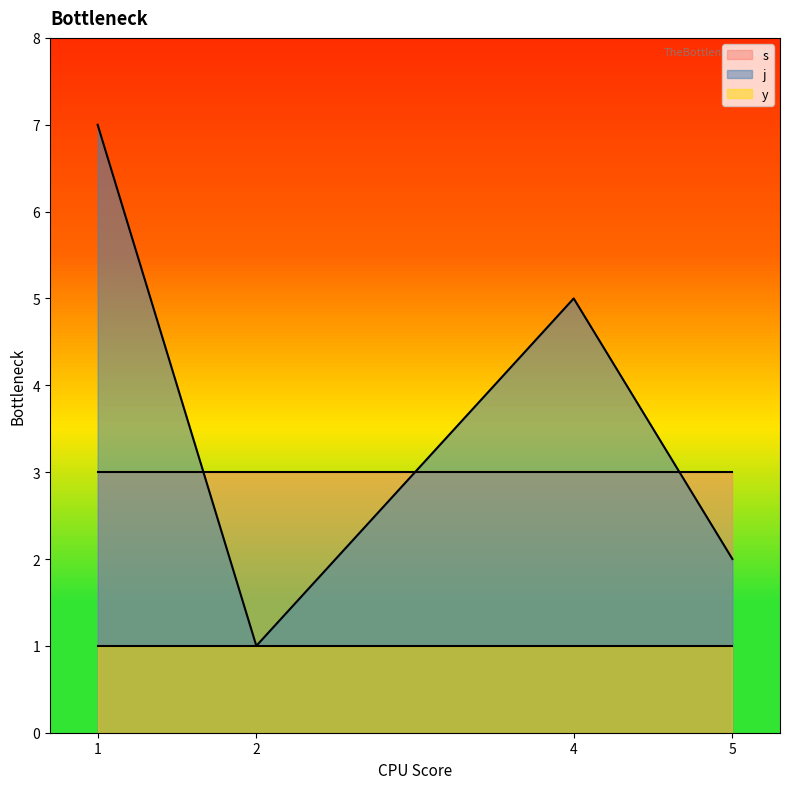

List the series in order of their peak value, highest first.

j, s, y